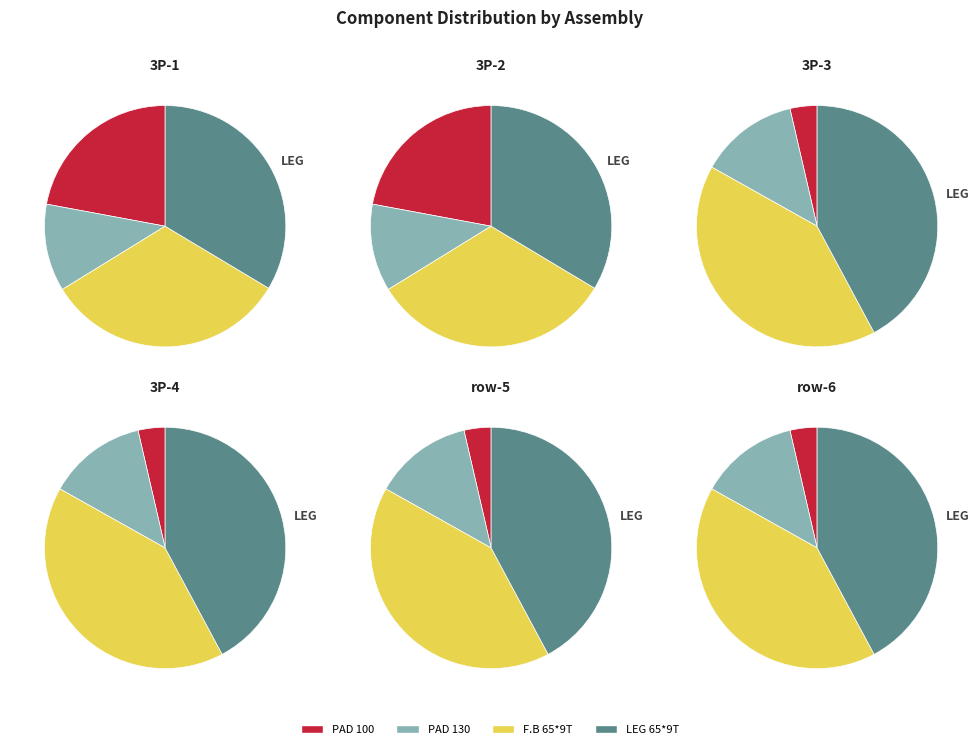

Is PAD 100 the majority of the pie?

No